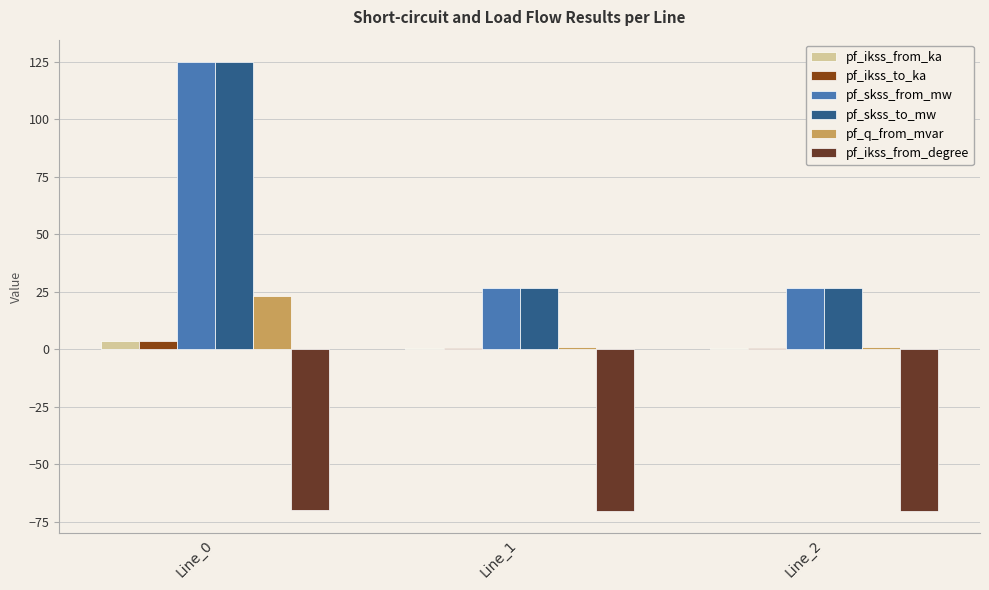

How many bars are there in each group?

6